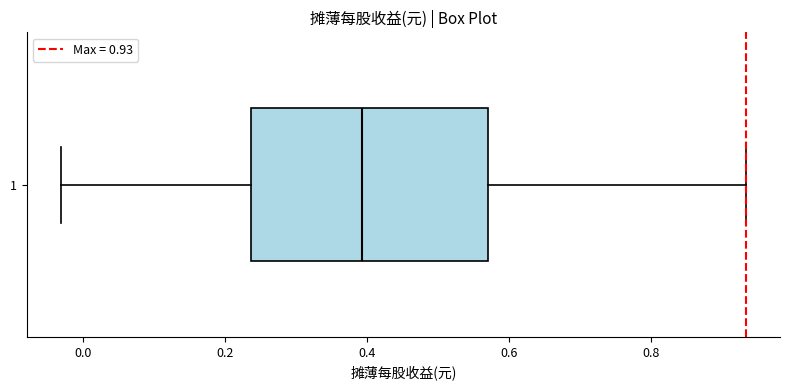

Read this box plot against the x-axis: the position of the median line, the range covered by the box, and the ends of both whiskers. The values are not printed on the chart, so give them approximately, as read against the axis.

median 0.40, box 0.24 to 0.58, whiskers -0.04 to 0.94